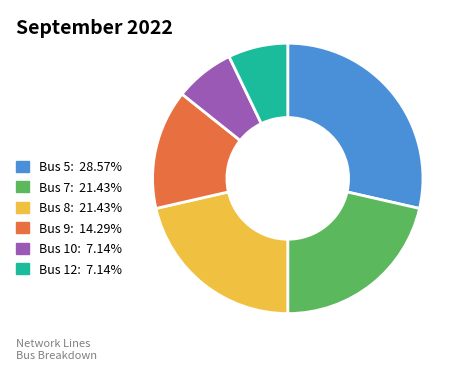

How many slices are in this pie chart?

6